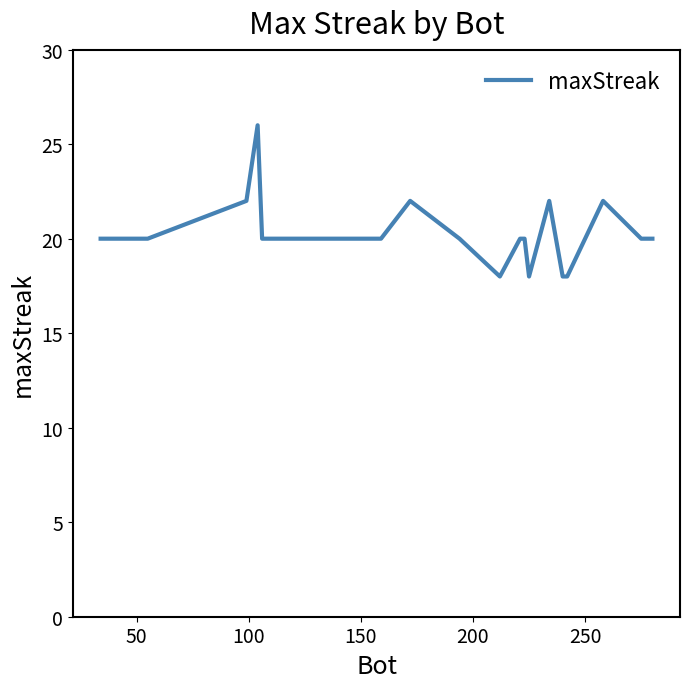

What is the greatest value displayed?

26